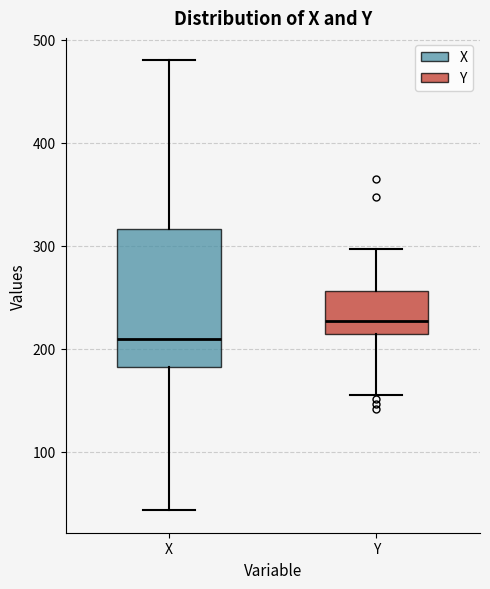

Where does the median line of the box for Y sit on the y-axis? The values are not printed on the chart, so give them approximately, as read against the axis.

230